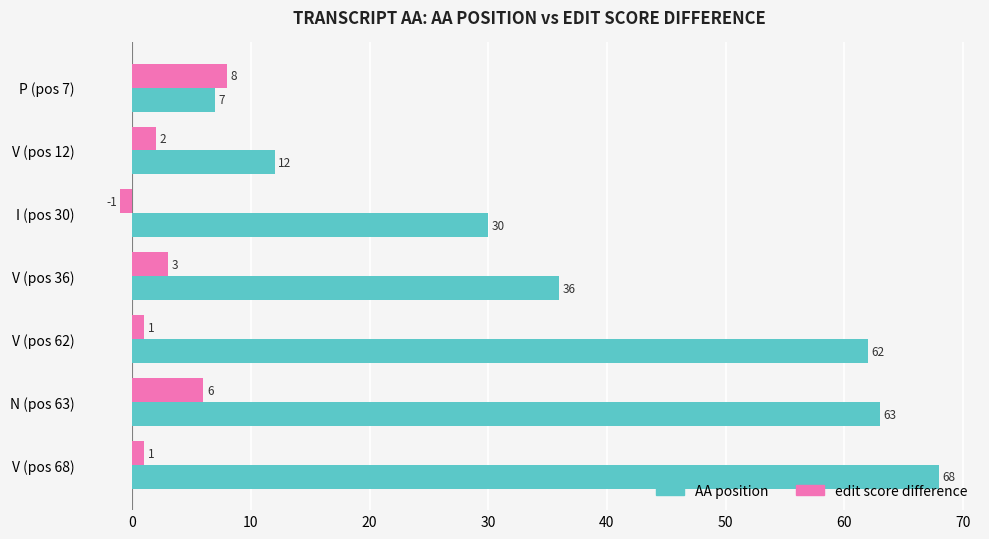

Between V (pos 12) and V (pos 68), which series saw the biggest shift?

AA position